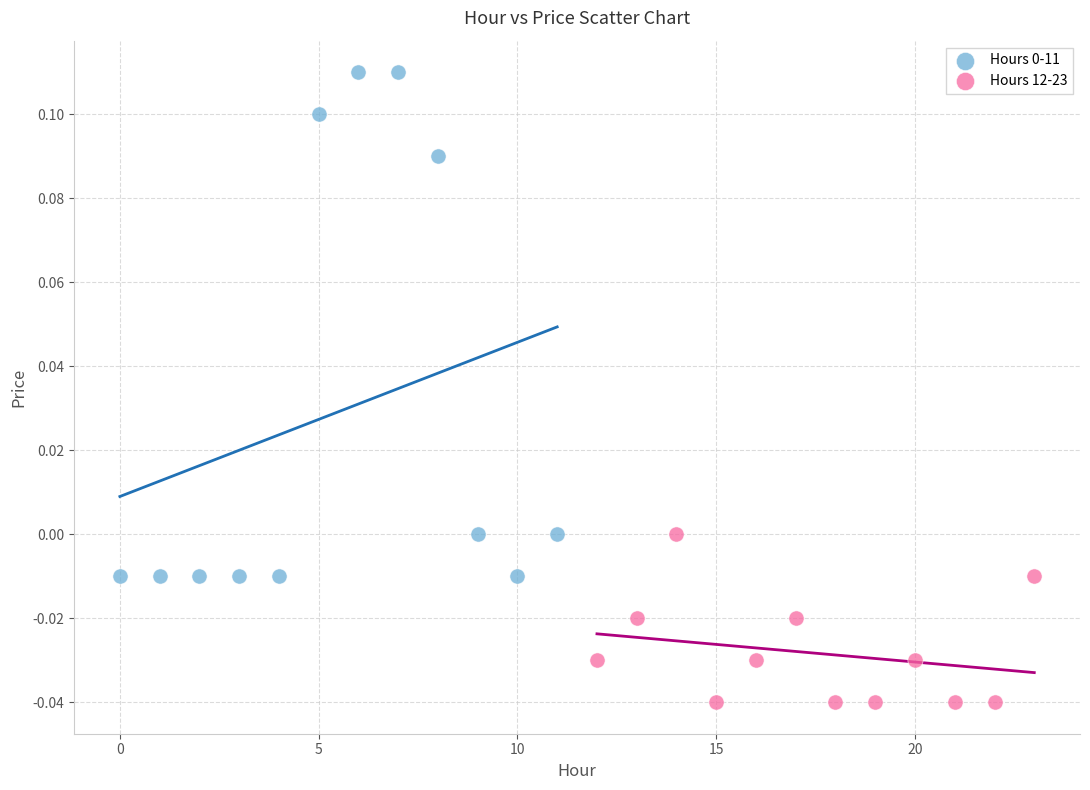

Which series contains the lowest Y value?

Hours 12-23